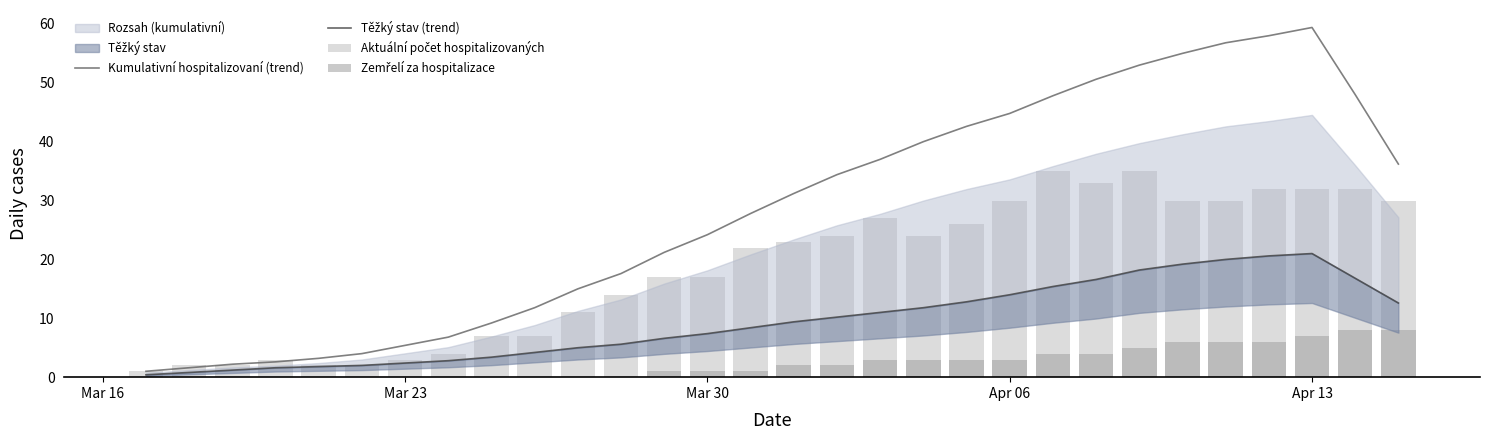

What is the maximum value for Kumulativní hospitalizovaní (trend)?

59.4